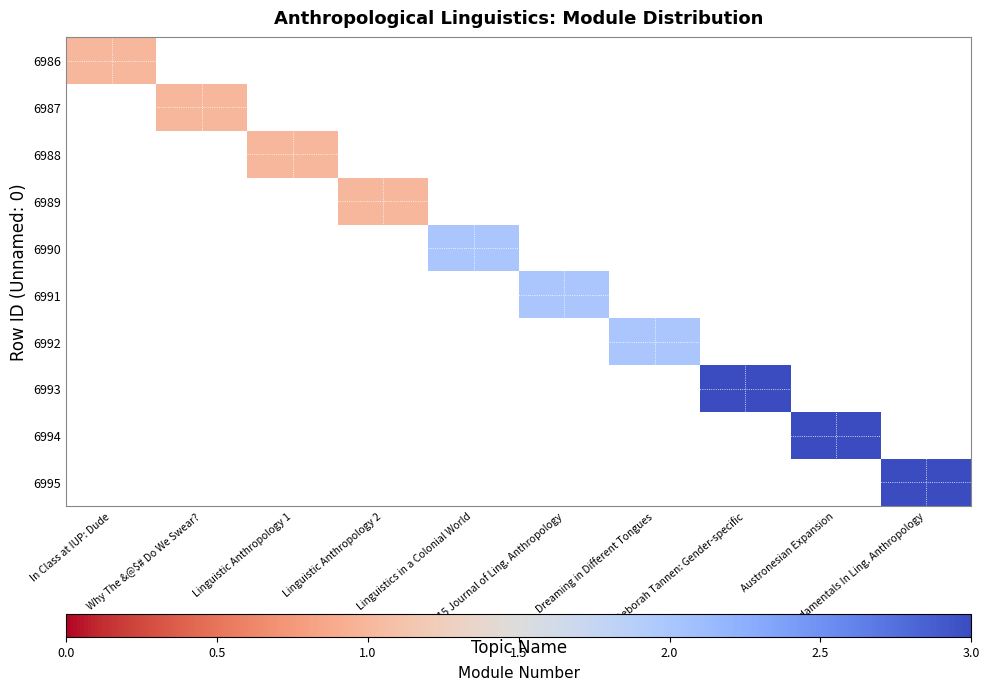

What is the greatest value displayed?

3.0